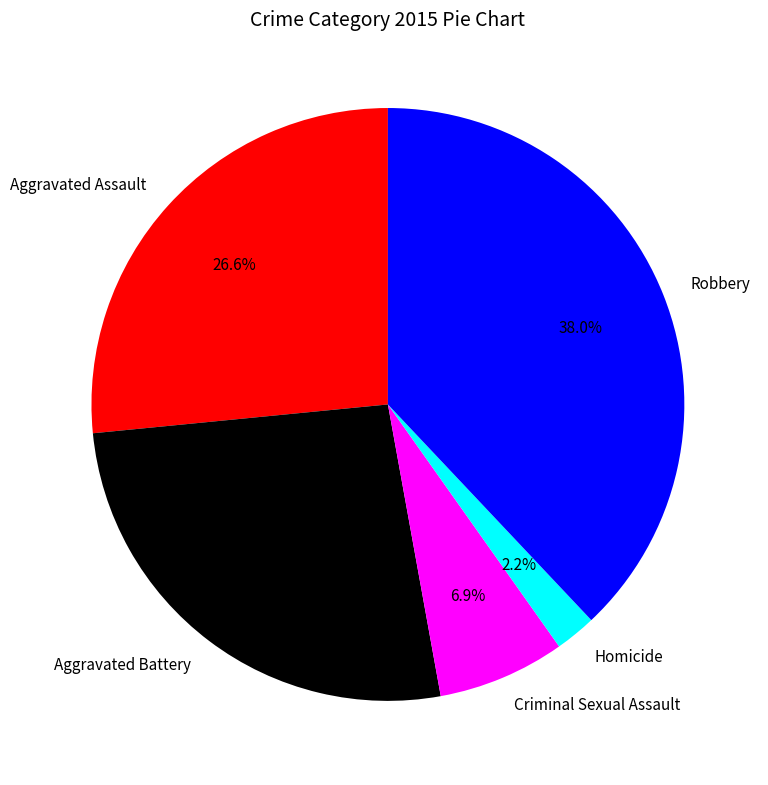

To the nearest percent, what is the average slice percentage?

20%